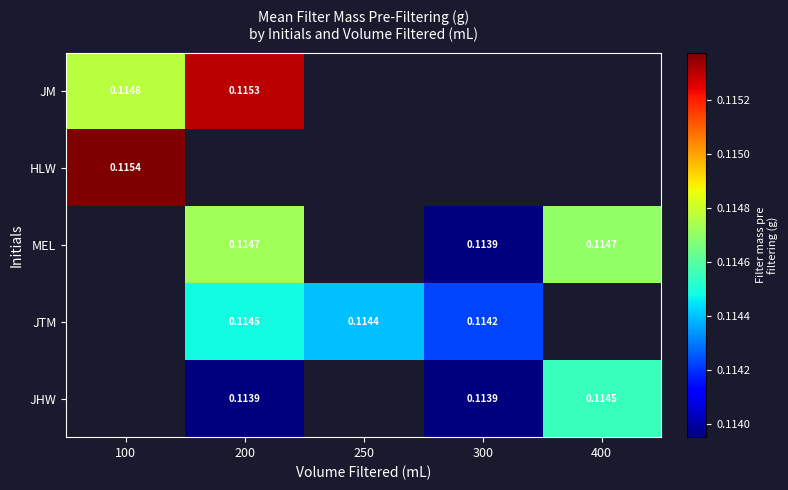

Is the value of JHW at 400 greater than the value of HLW at 100?

No